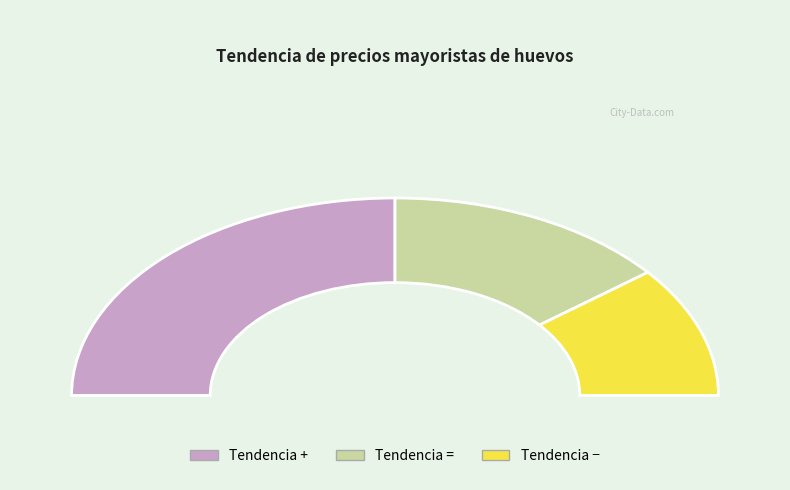

Approximately how many times larger is the value at + compared to +?

1.0